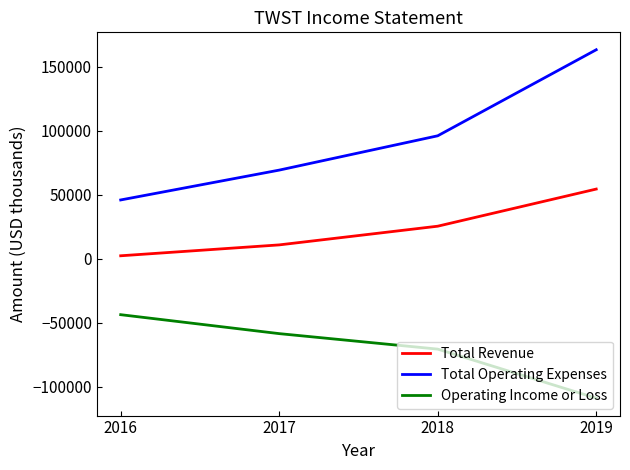

Count the Total Operating Expenses values in the range 69200 to 163200.

3